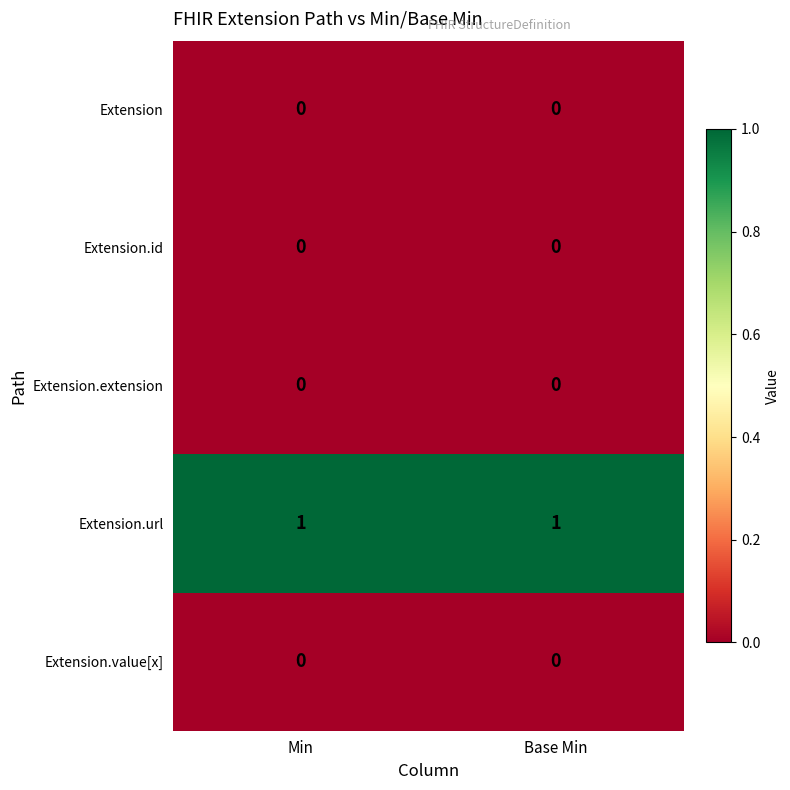

Which series has the largest total across all categories?

Extension.url